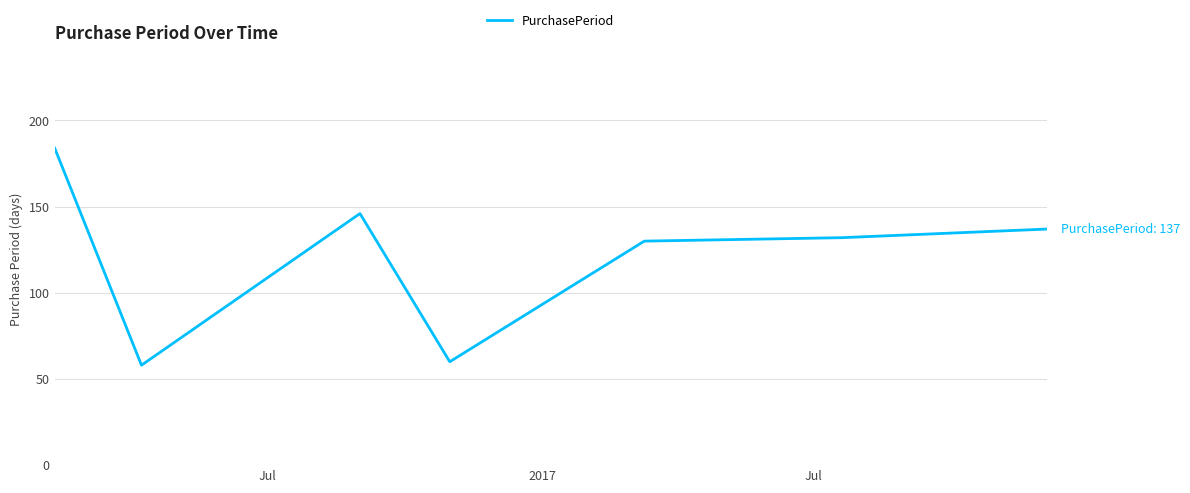

Count the number of categories in the chart.

7